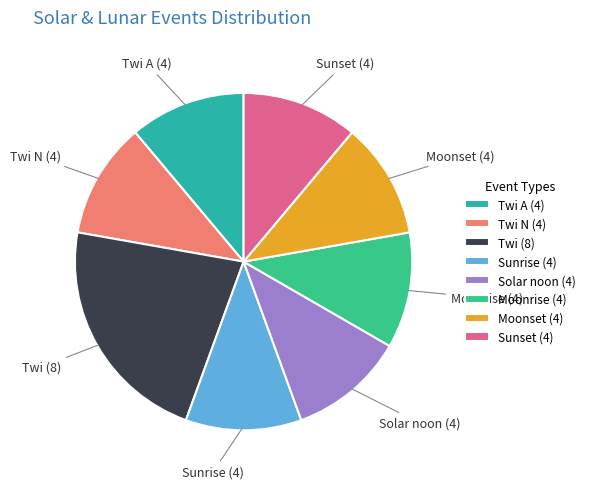

Is the sum of Moonset (4) and Sunset (4) greater than half?

No